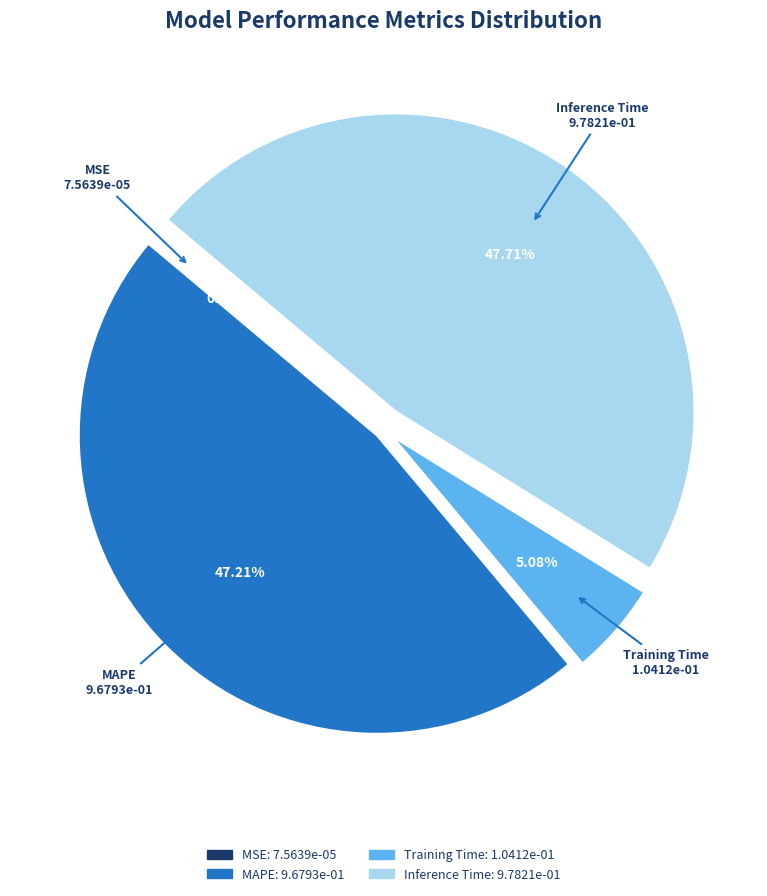

Does any single category account for the majority?

No